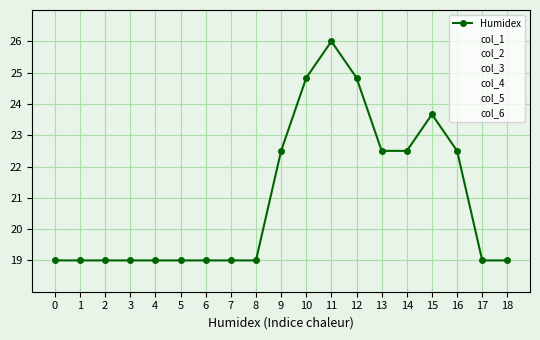

What is the value of the Humidex point at the 4th from the left?

19.0